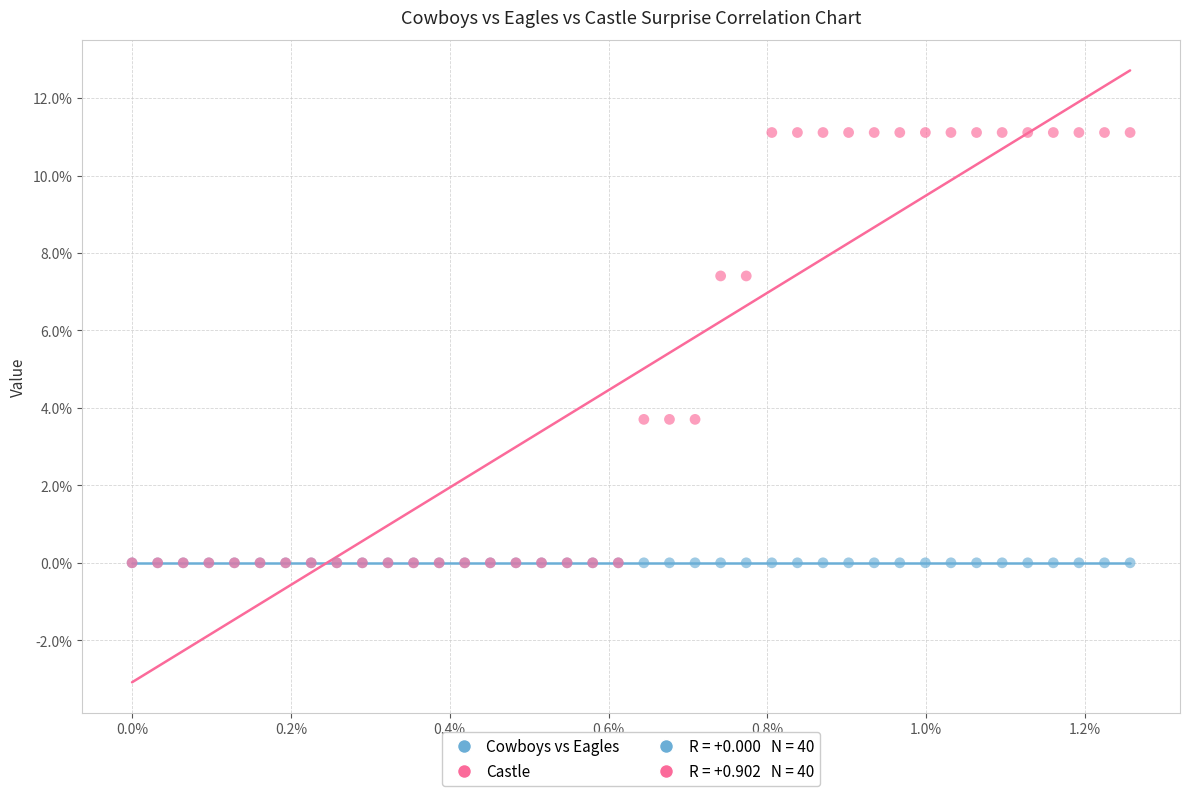

Which series reaches the maximum Y coordinate?

Castle